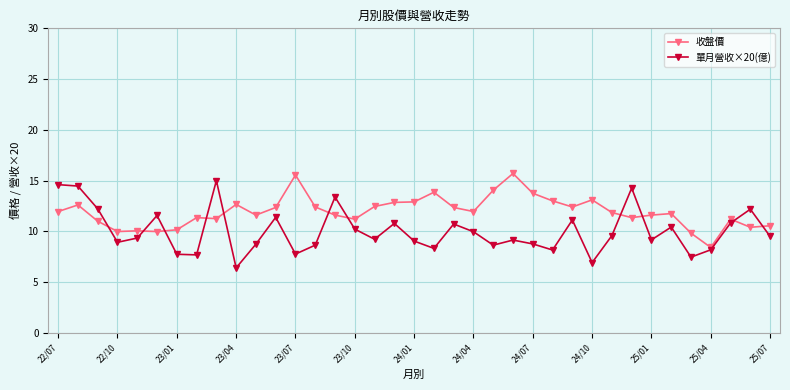

What is the minimum value shown in the chart?

6.4